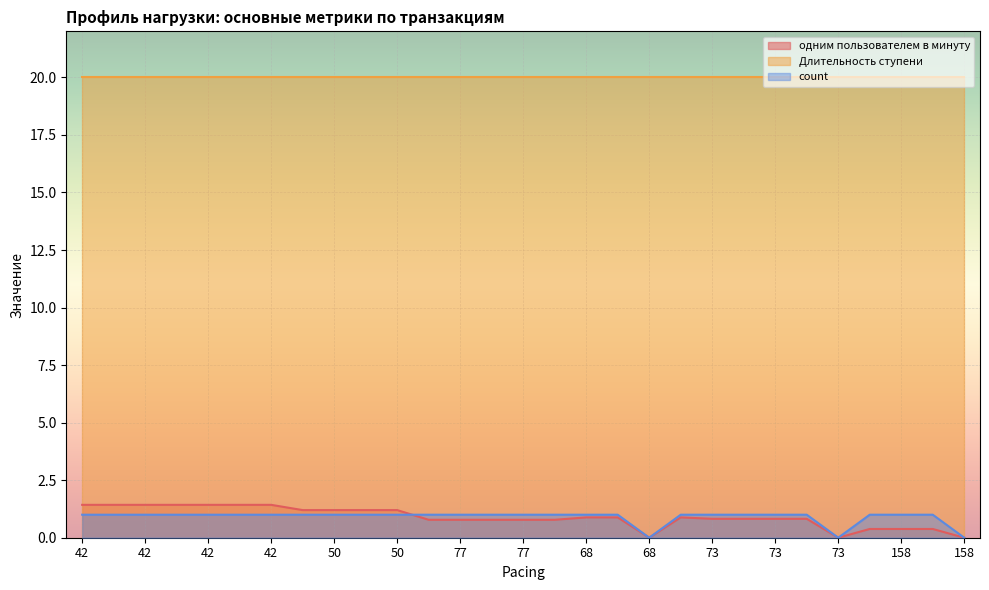

At how many categories does at least one series exceed 1?

29